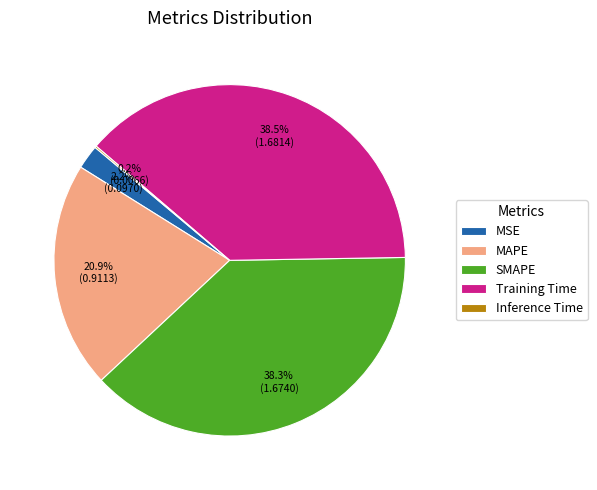

What portion of the pie excludes MSE?

97.8%